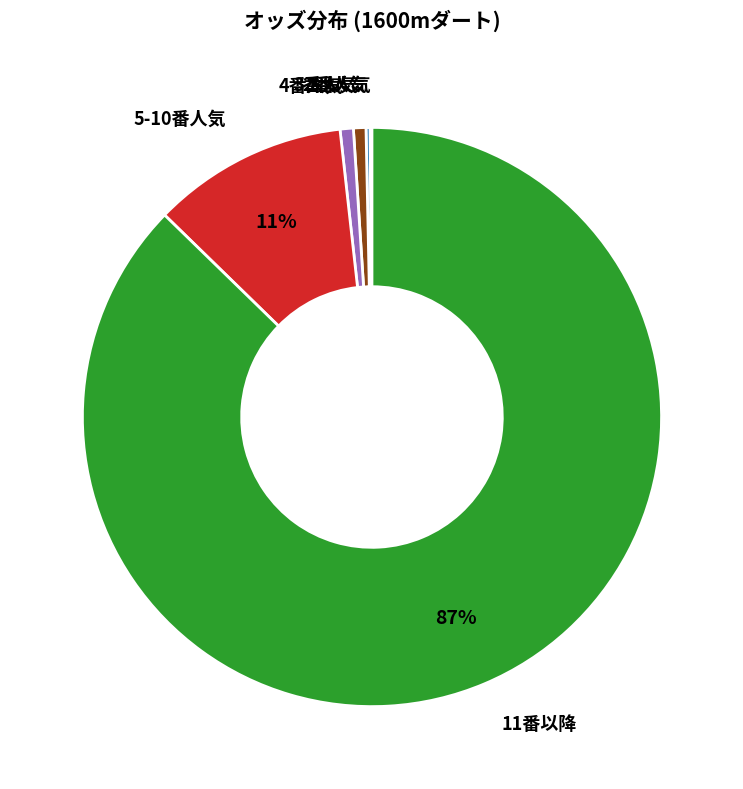

Is there any slice that represents more than half of the pie?

Yes